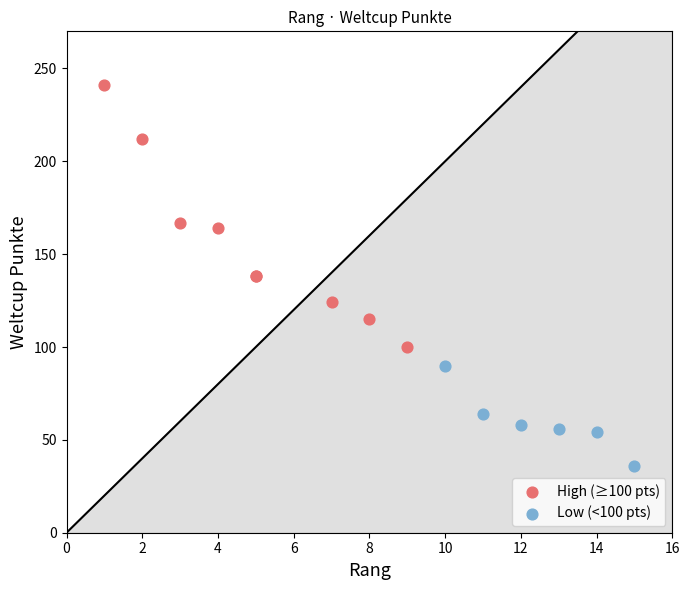

Which series has the widest spread of Y values?

High (≥100 pts)